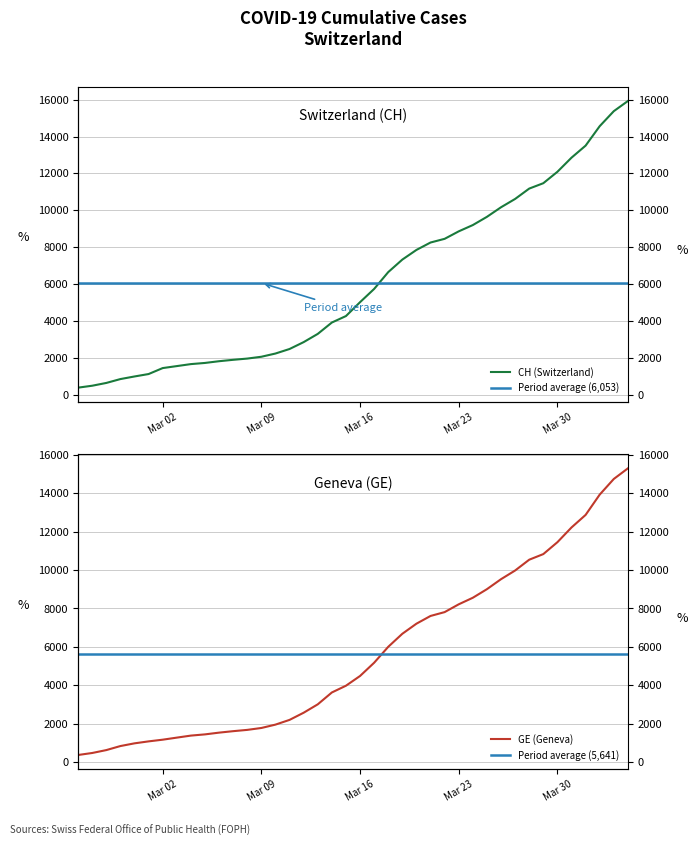

True or false: GE and CH intersect in this chart.

False